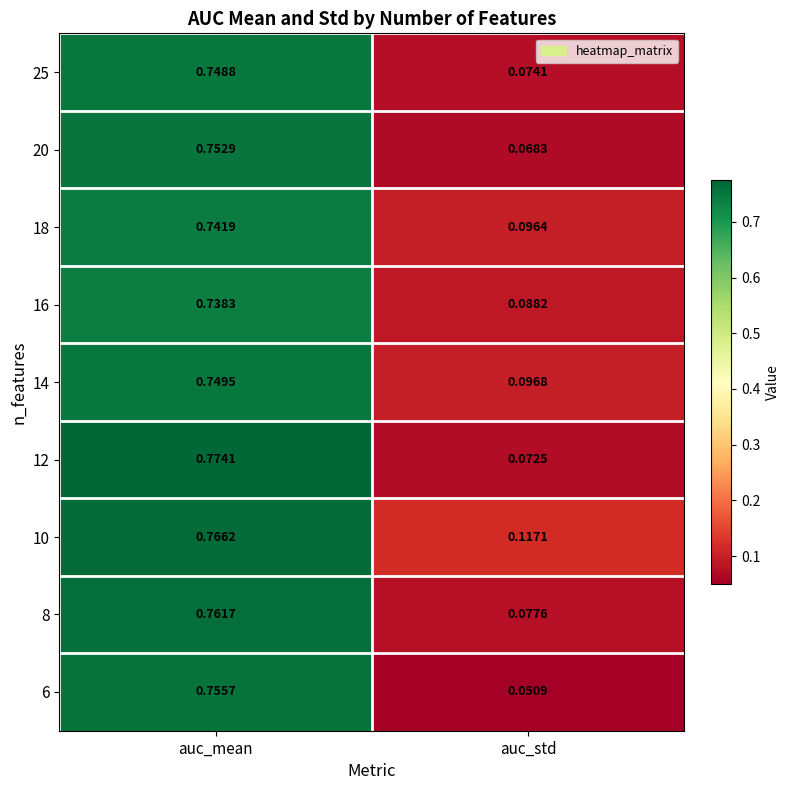

Which category has the highest value across all series?

auc_mean